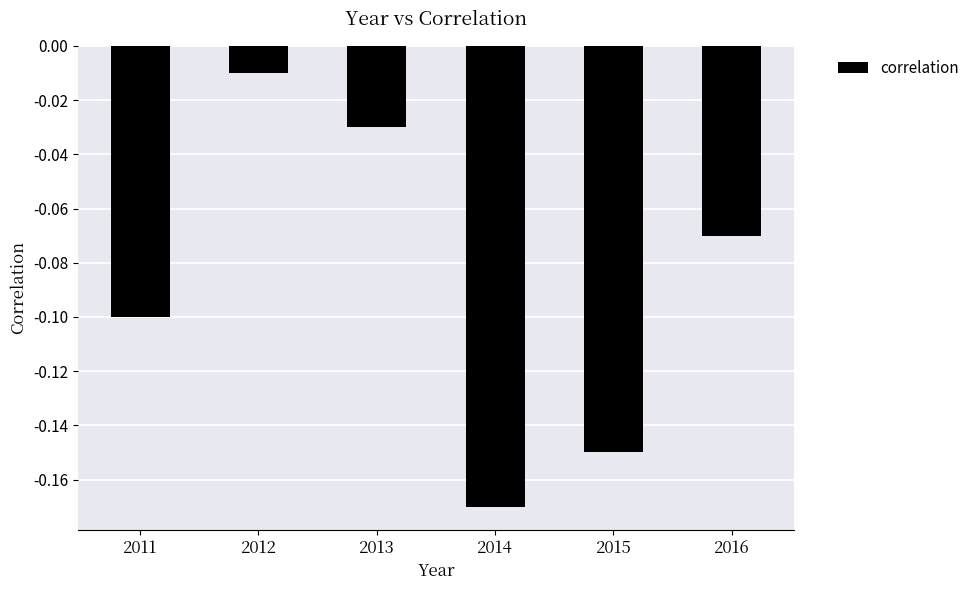

Rank the categories by value from highest to lowest.

2012, 2013, 2016, 2011, 2015, 2014